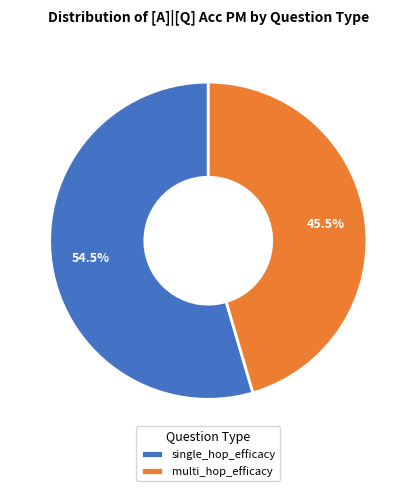

Between multi_hop_efficacy and single_hop_efficacy, which is larger?

single_hop_efficacy